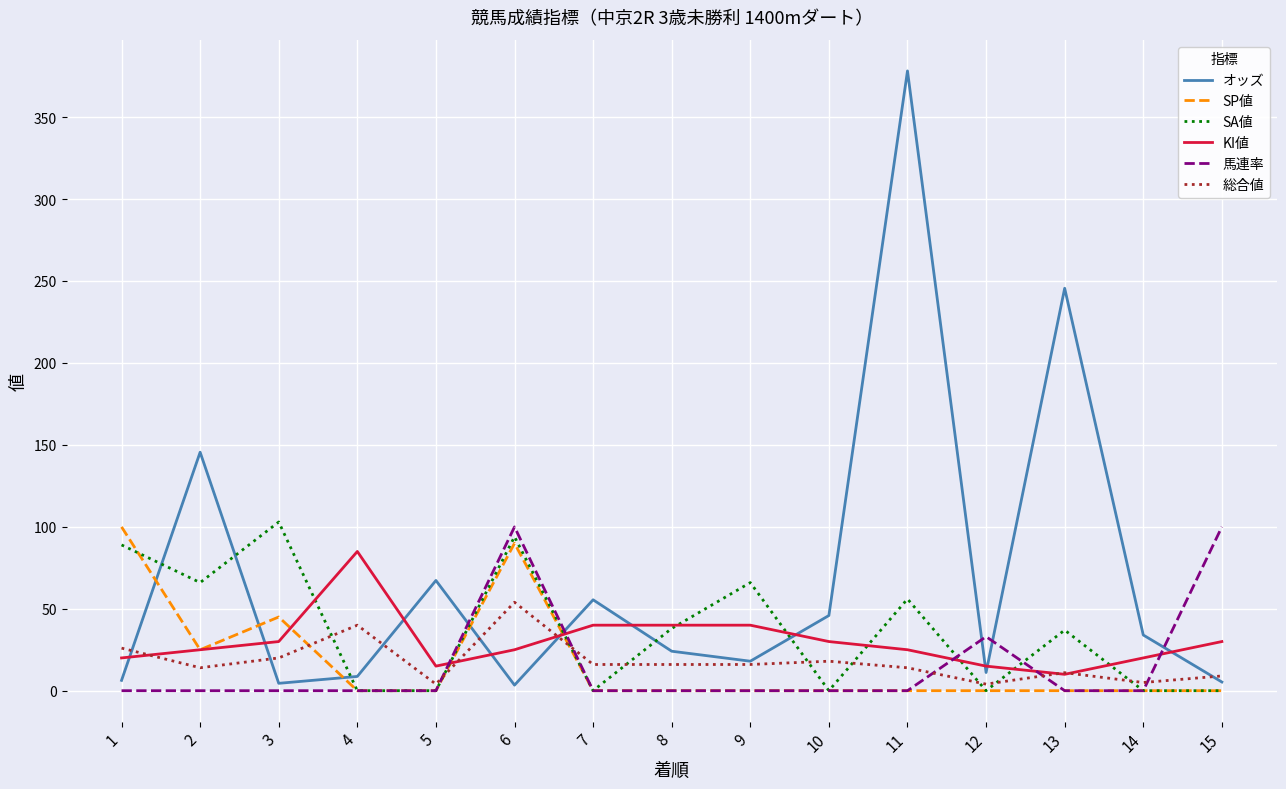

What is the difference between the SP値 values at 3 and 10?

45.0